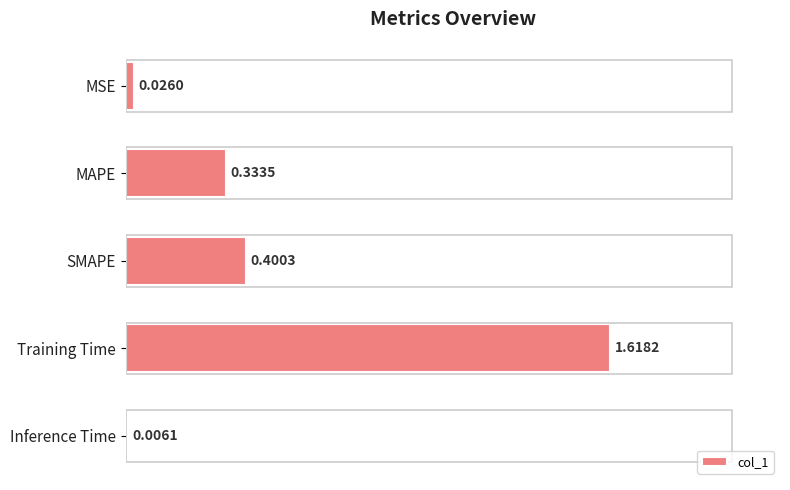

What is the sum of the values at SMAPE and MSE?

0.4